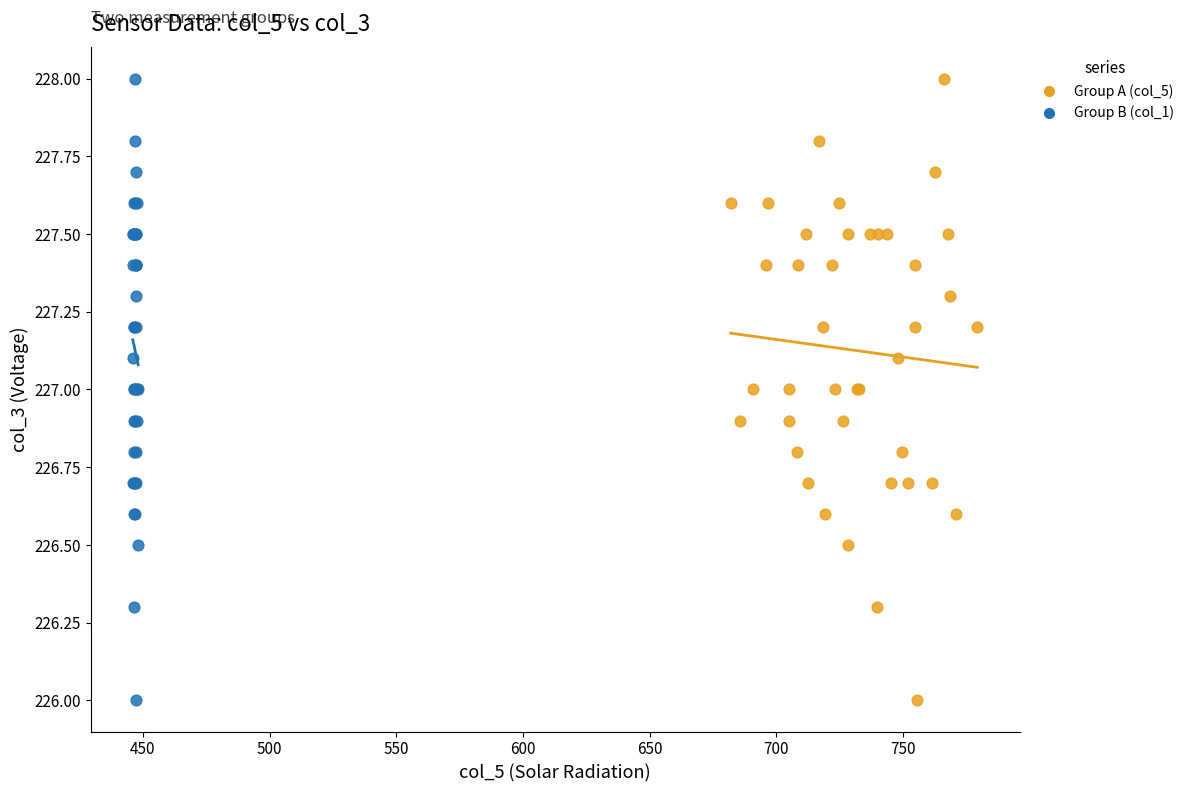

What are all the series names shown in the legend?

Group A (col_5), Group B (col_1)